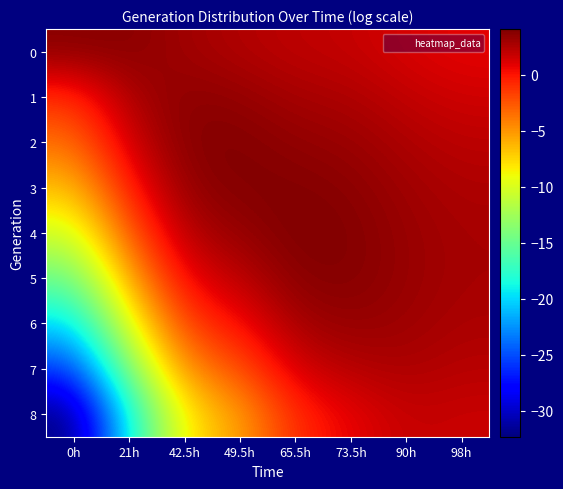

List the series in order of their peak value, lowest first.

8, 7, 6, 1, 0, 5, 3, 2, 4